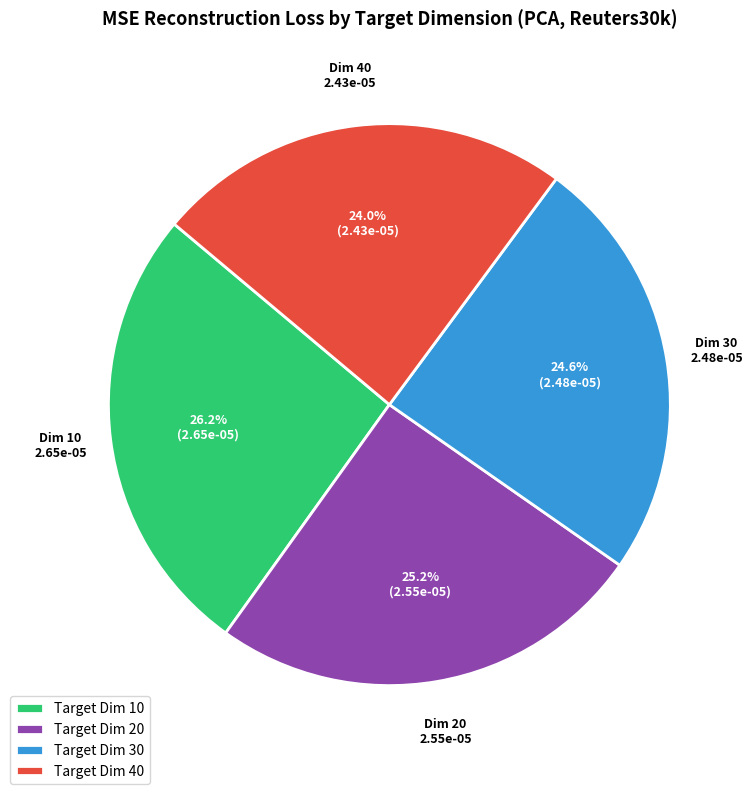

Which category has the smallest portion of the pie?

Target Dim 40